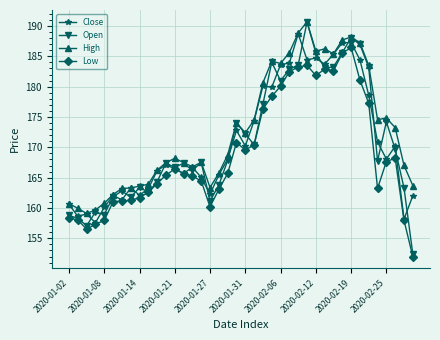

What is the smallest value displayed?

152.0